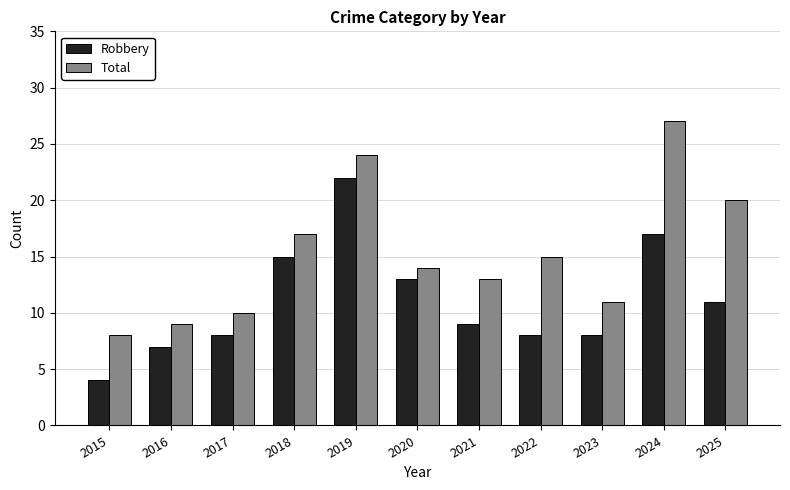

What are all the series names shown in the legend?

Robbery, Total